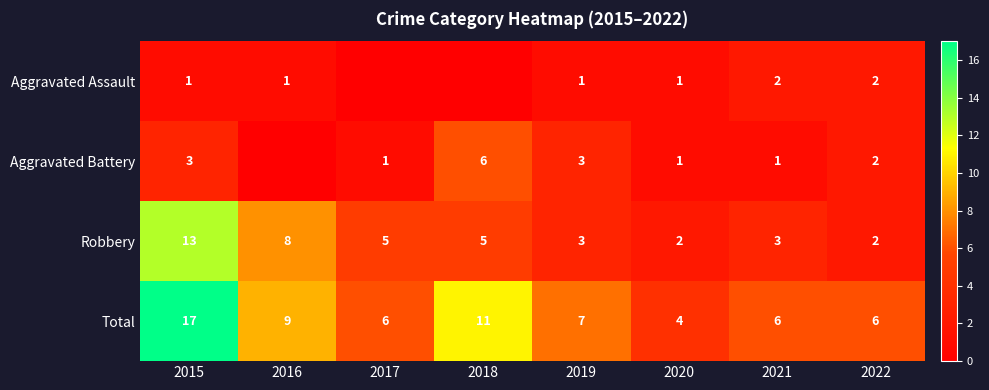

The Robbery series shows 7 at 2015. True or false?

False